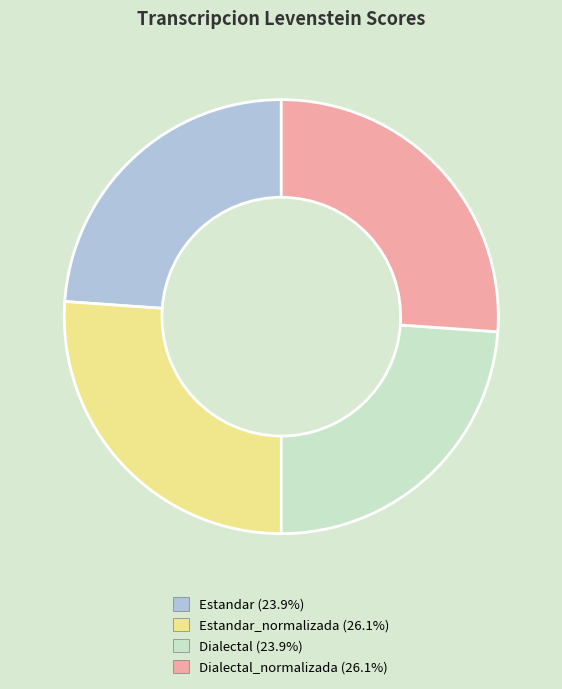

How many segments does this pie chart have?

4